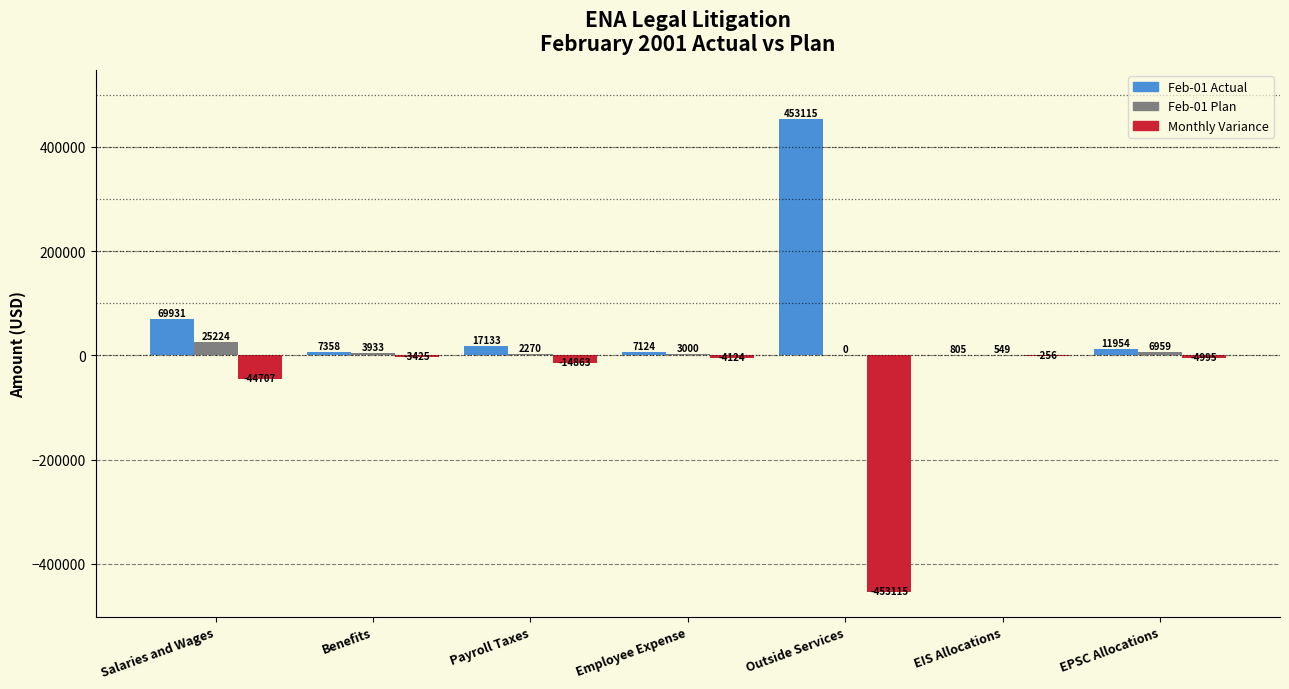

Where is Feb-01 Plan nearest to the value 12612?

EPSC Allocations